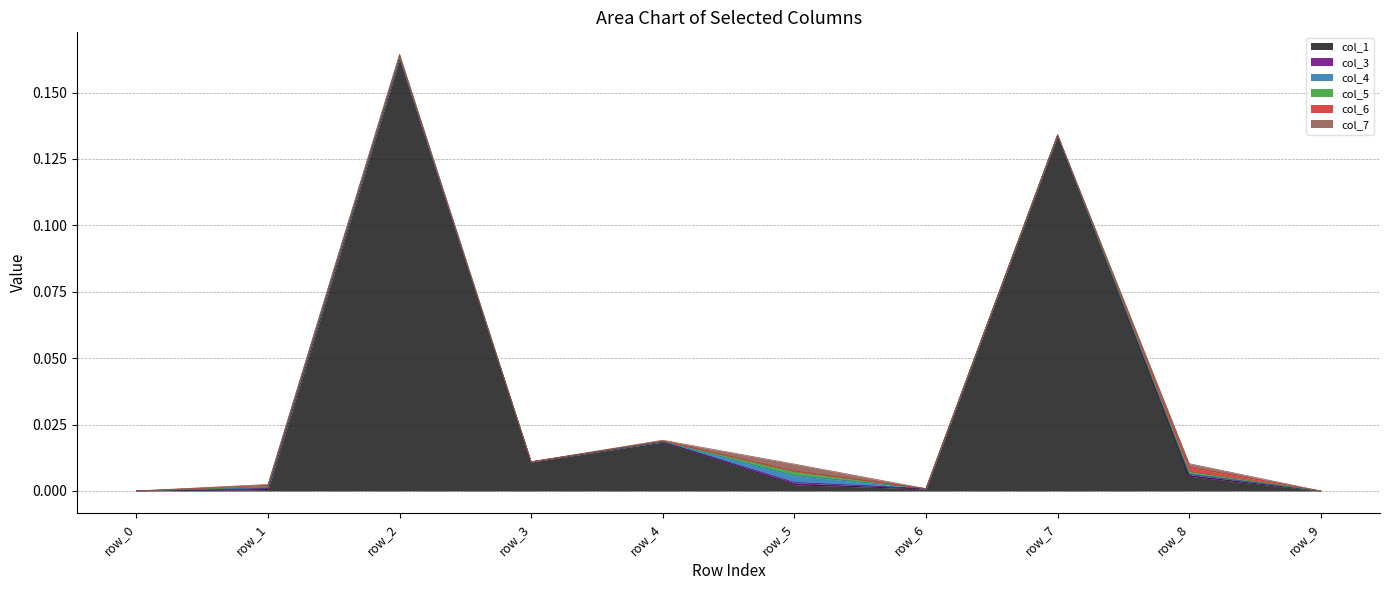

Reading right to left, transcribe all the data shown in this chart.

col_1: row_9=0.0	row_8=0.0	row_7=0.1	row_6=0.0	row_5=0.0	row_4=0.0	row_3=0.0	row_2=0.2	row_1=0.0	row_0=0.0
col_3: row_9=0.0	row_8=0.0	row_7=0.0	row_6=0.0	row_5=0.0	row_4=0.0	row_3=0.0	row_2=0.0	row_1=0.0	row_0=0.0
col_4: row_9=0.0	row_8=0.0	row_7=0.0	row_6=0.0	row_5=0.0	row_4=0.0	row_3=0.0	row_2=0.0	row_1=0.0	row_0=0.0
col_5: row_9=0.0	row_8=0.0	row_7=0.0	row_6=0.0	row_5=0.0	row_4=0.0	row_3=0.0	row_2=0.0	row_1=0.0	row_0=0.0
col_6: row_9=0.0	row_8=0.0	row_7=0.0	row_6=0.0	row_5=0.0	row_4=0.0	row_3=0.0	row_2=0.0	row_1=0.0	row_0=0.0
col_7: row_9=0.0	row_8=0.0	row_7=0.0	row_6=0.0	row_5=0.0	row_4=0.0	row_3=0.0	row_2=0.0	row_1=0.0	row_0=0.0